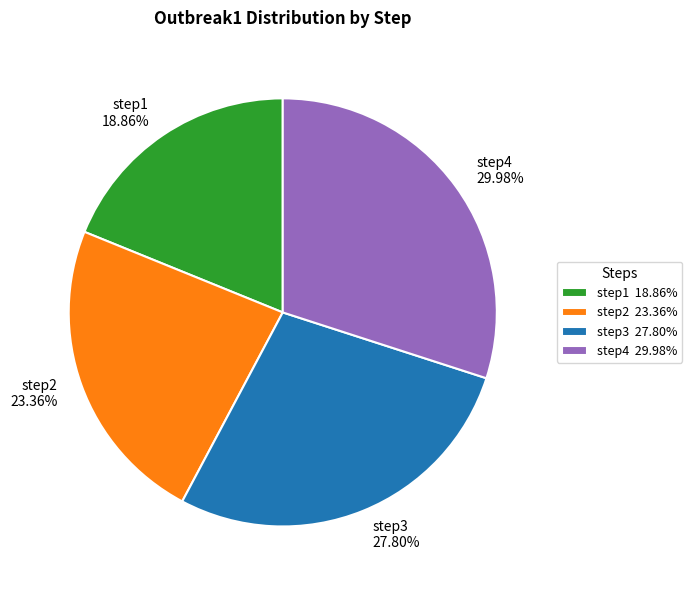

Between step4 and step1, which is larger?

step4